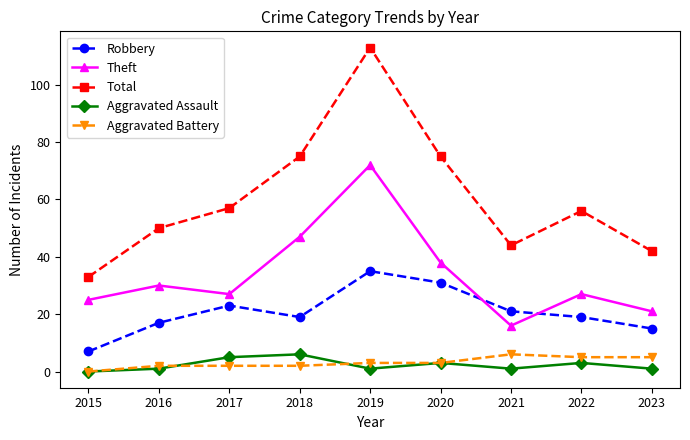

True or false: Aggravated Battery and Robbery cross at least once.

False